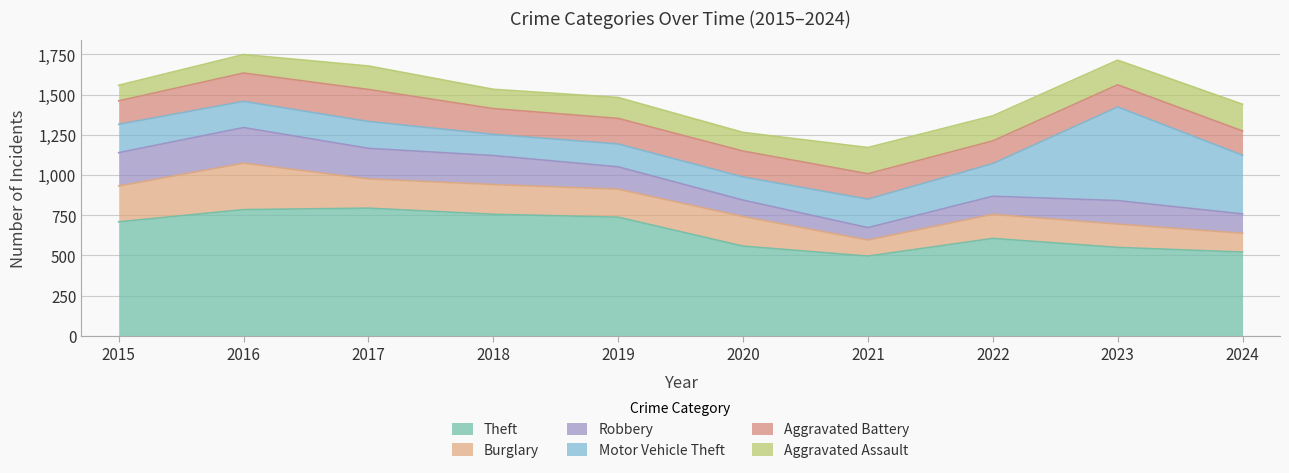

Does the chart have visible grid lines?

Yes